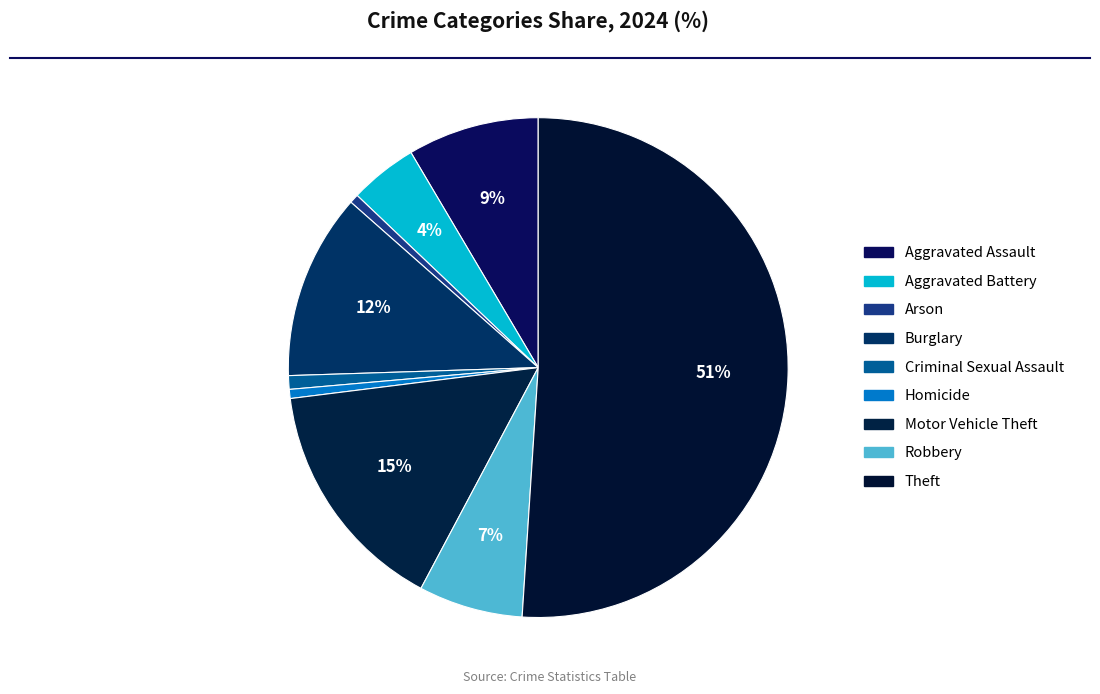

To the nearest percent, what is the difference between the Aggravated Battery and Motor Vehicle Theft slice percentages?

11%